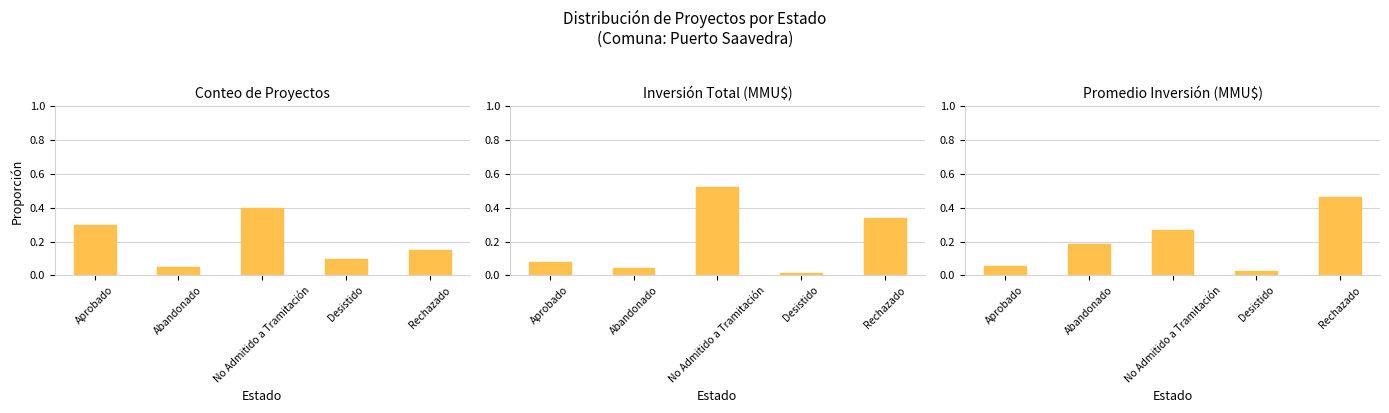

What is the total value across all series at Rechazado?

1.0